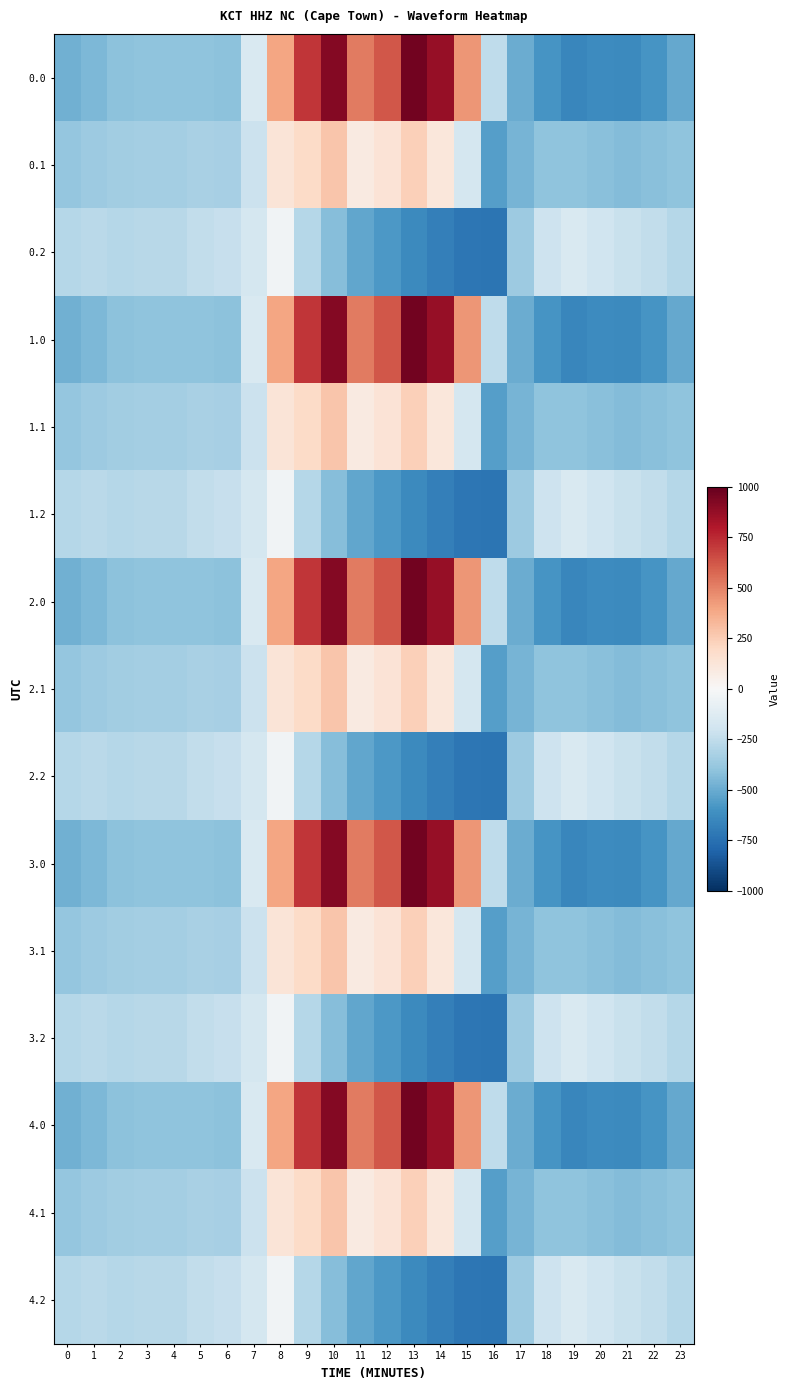

What is the total value across all series at 10?

3833.7